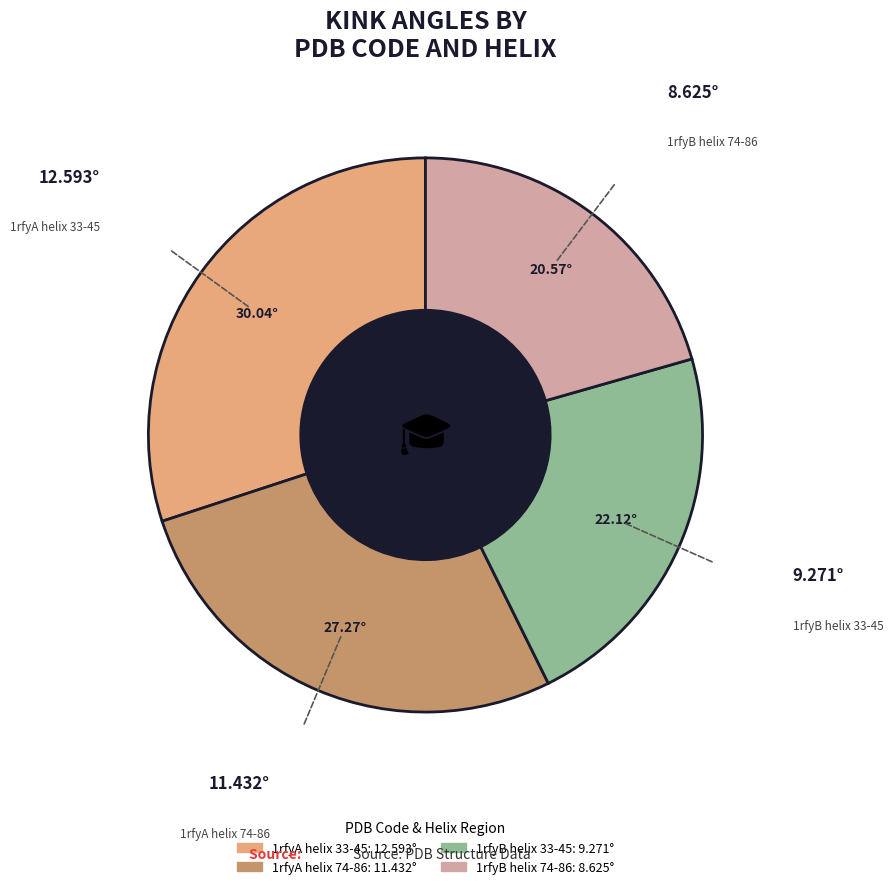

Is it true that 1rfyA helix 33-45 is 30% of the pie?

True